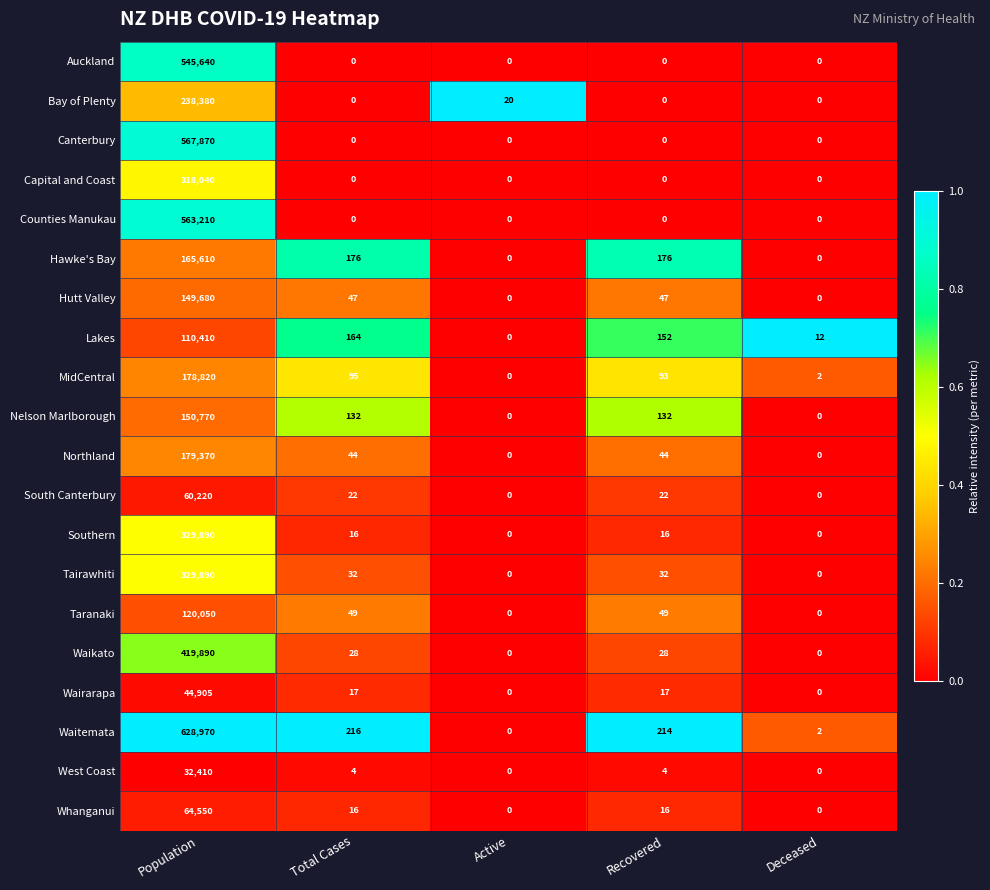

Is it true that Tairawhiti equals 329890 at Population?

True